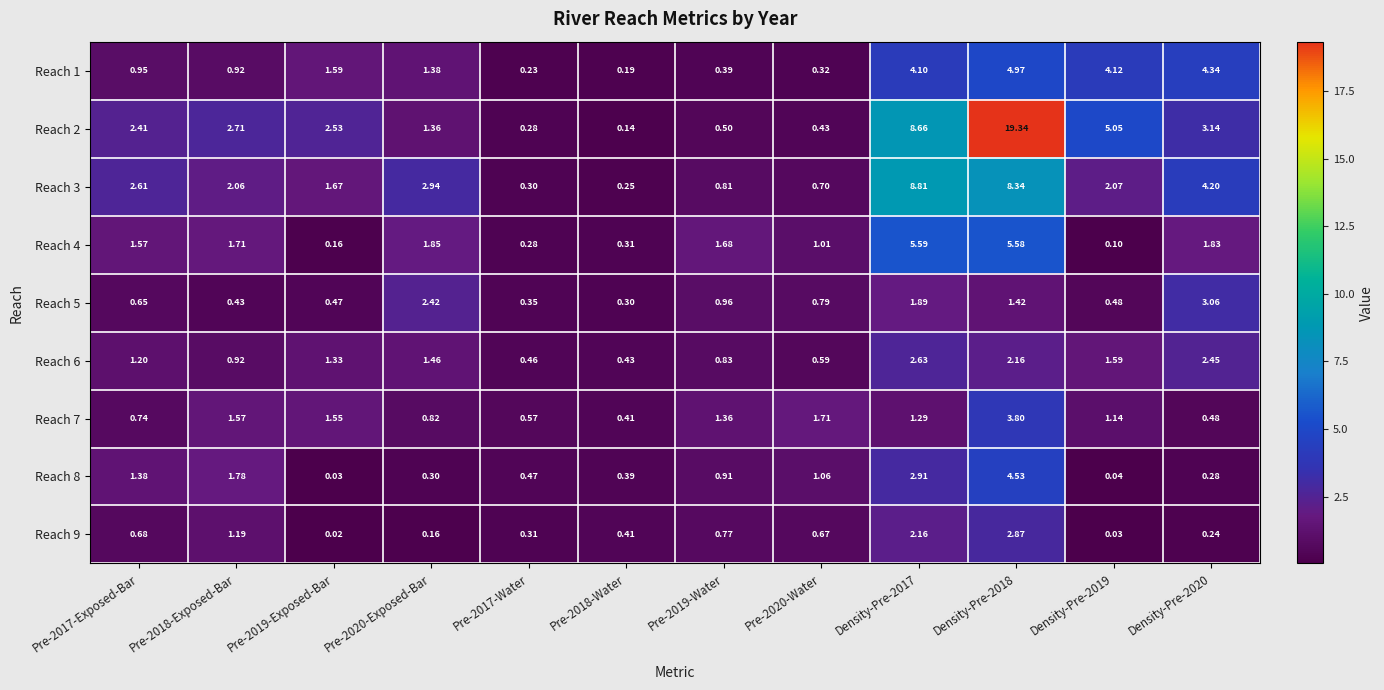

Which series has the largest total across all categories?

Reach 2